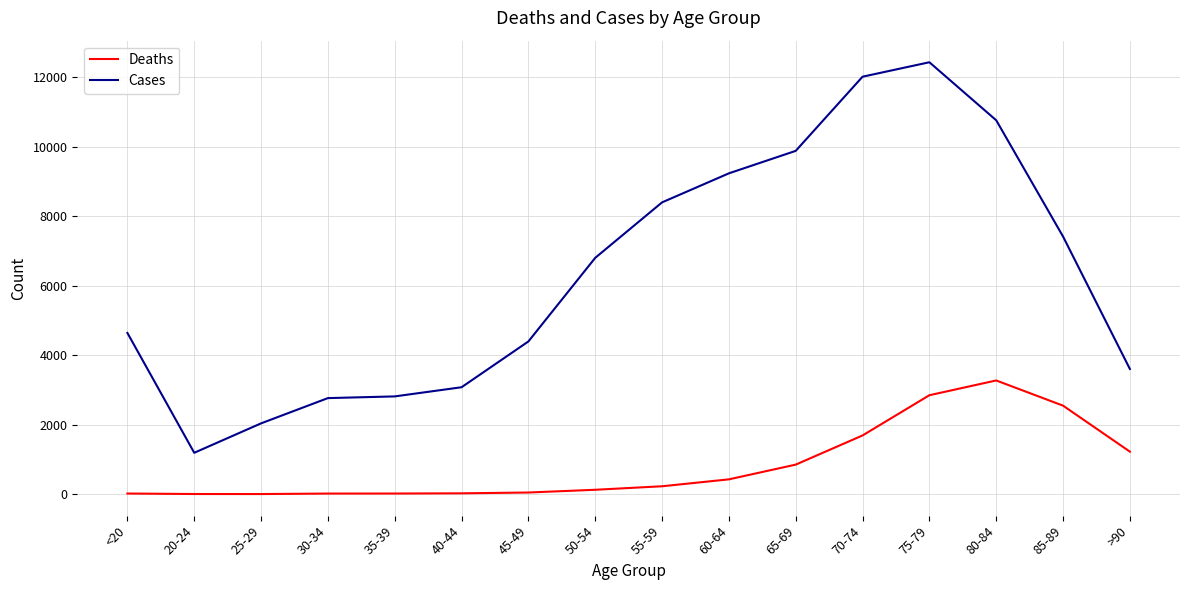

True or false: Deaths and Cases cross at least once.

False